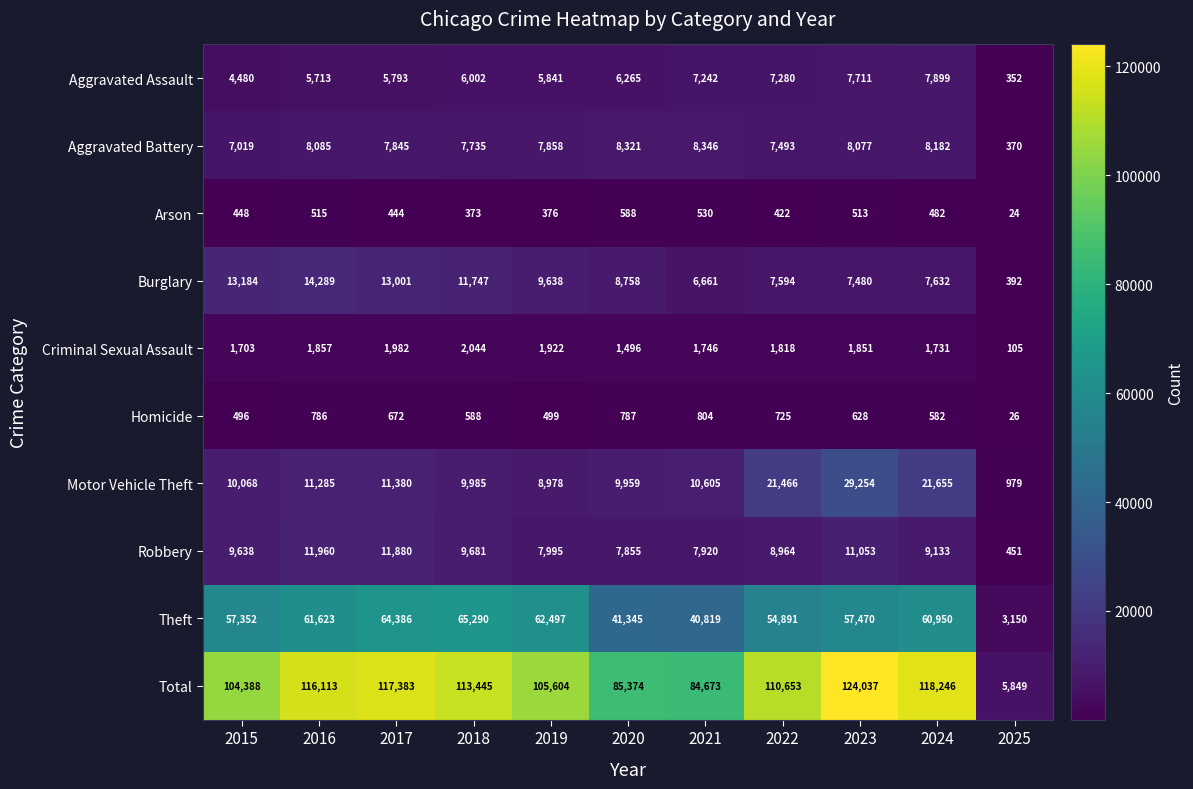

True or false: Criminal Sexual Assault has a value of 1703 at 2015.

True